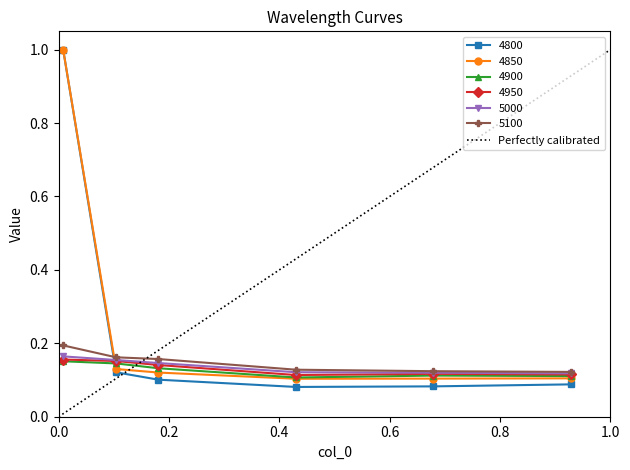

Which series has the largest total across all categories?

4850